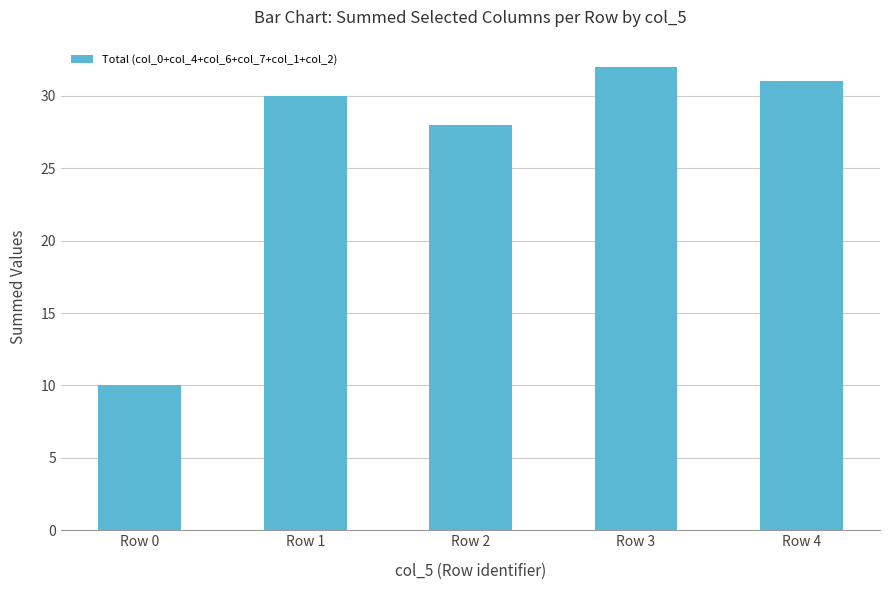

At which category does the chart reach its peak across all series?

Row 3